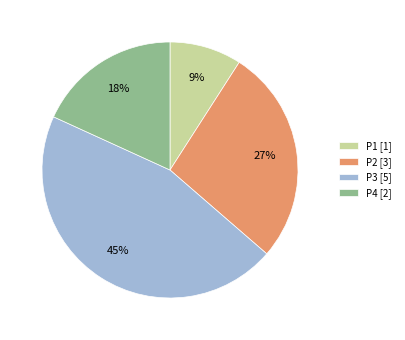

How many segments does this pie chart have?

4